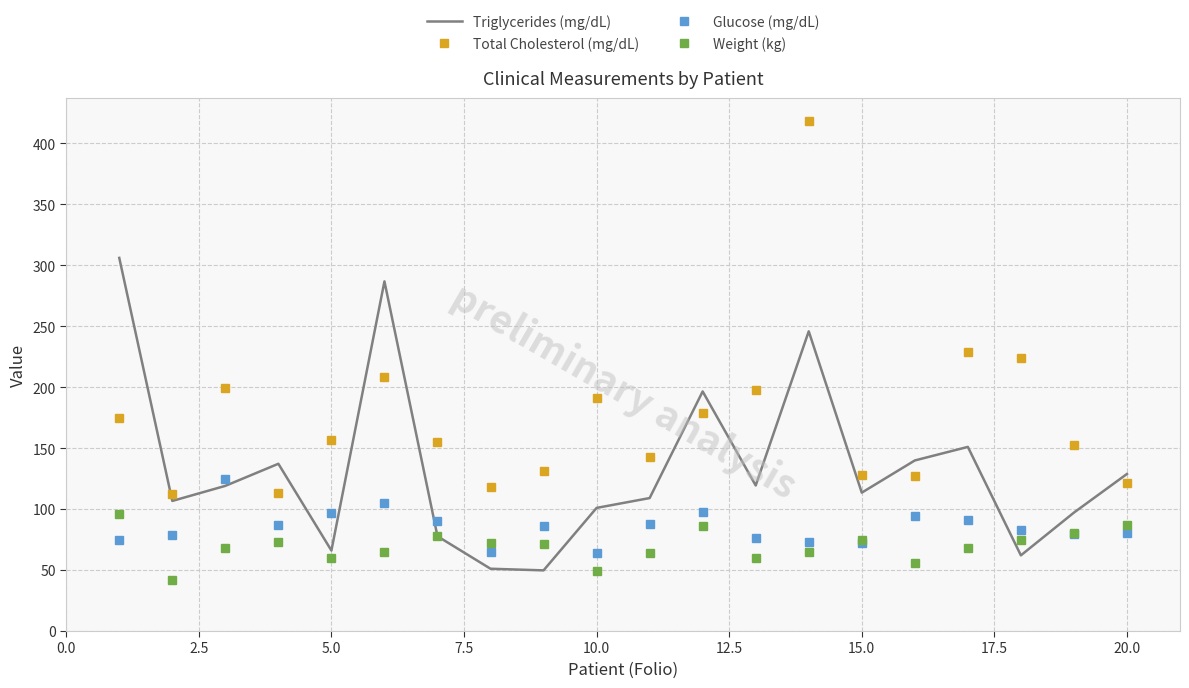

Rank the series by their average value, from lowest to highest.

Weight (kg), Glucose (mg/dL), Triglycerides (mg/dL), Total Cholesterol (mg/dL)